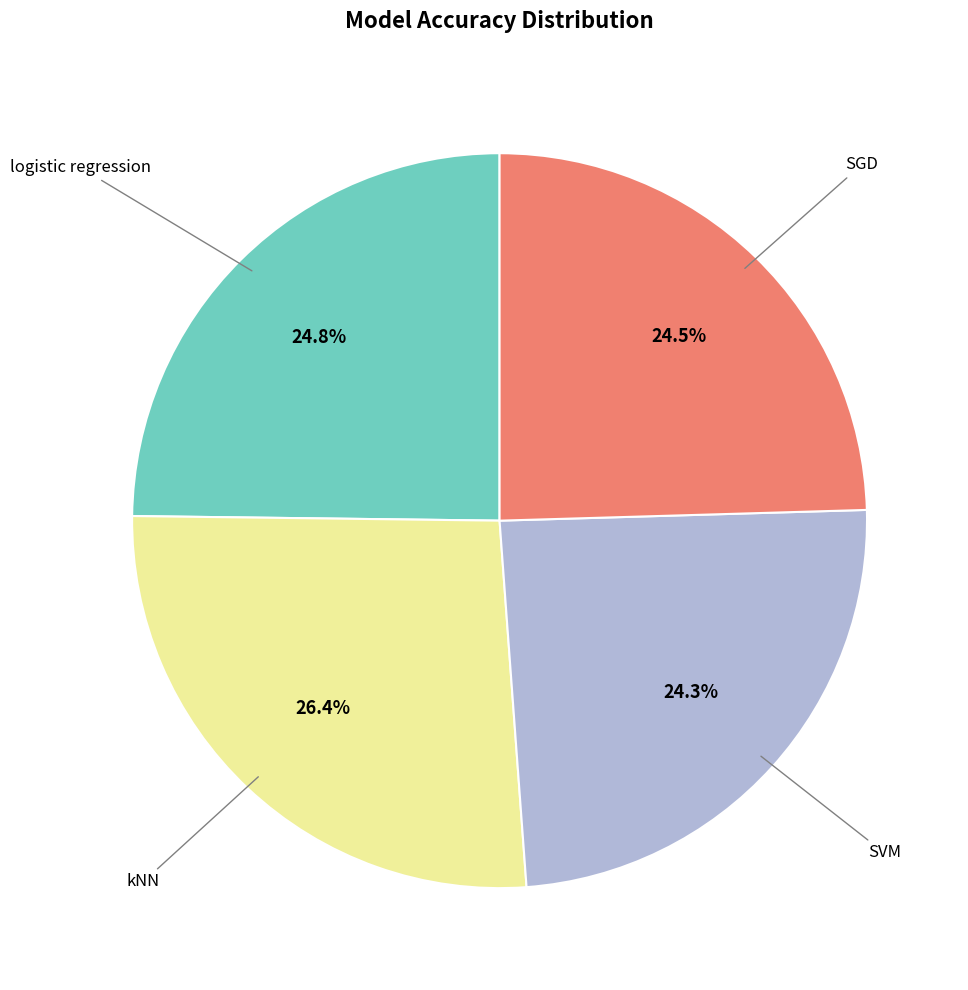

How many slices are in this pie chart?

4